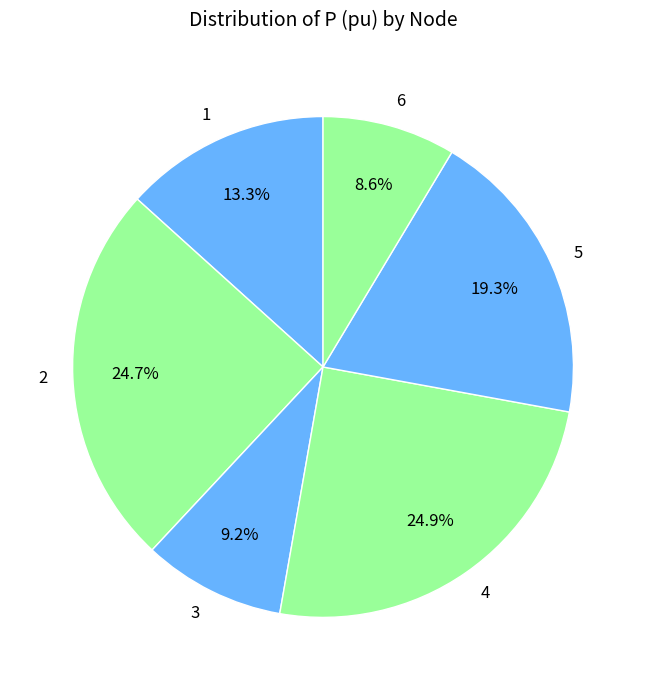

To the nearest percent, what percentage of the pie is 6?

9%